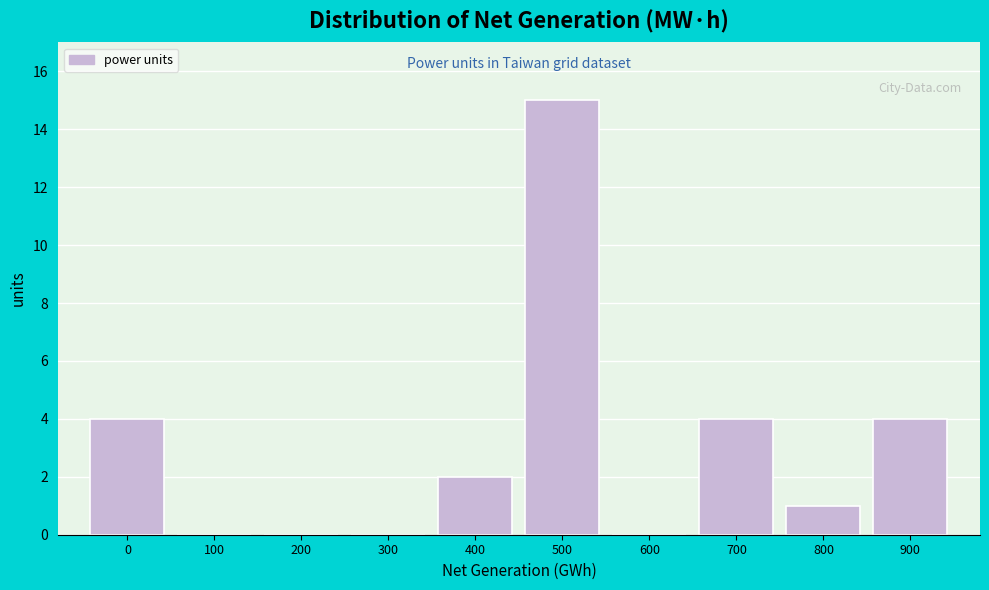

Reading left to right, transcribe all the data shown in this chart.

0=4	100=0	200=0	300=0	400=2	500=15	600=0	700=4	800=1	900=4